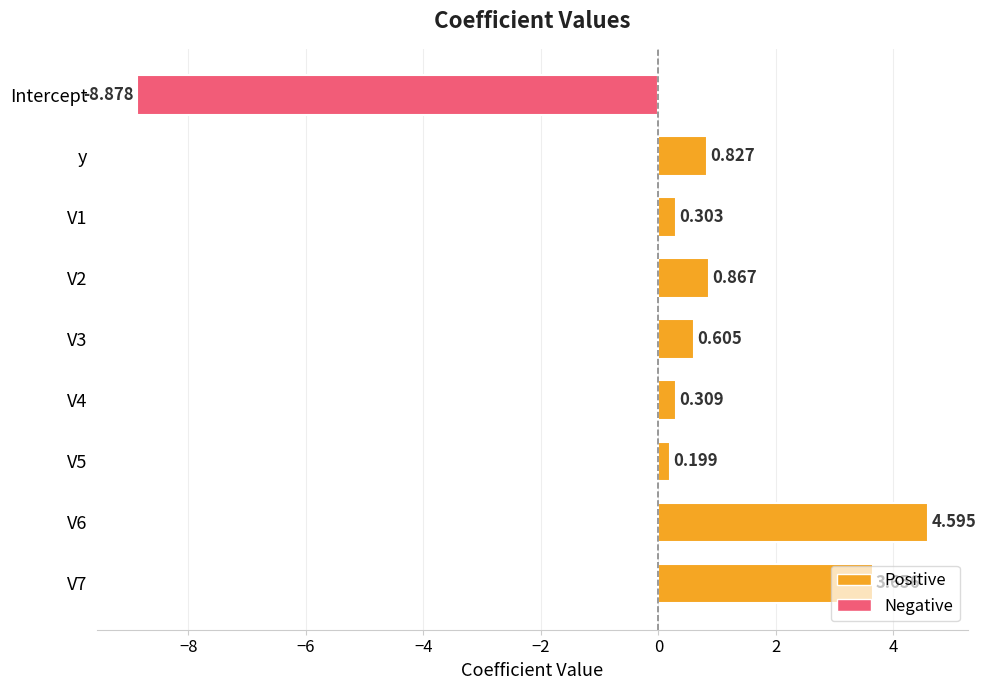

What is the greatest value displayed?

4.6